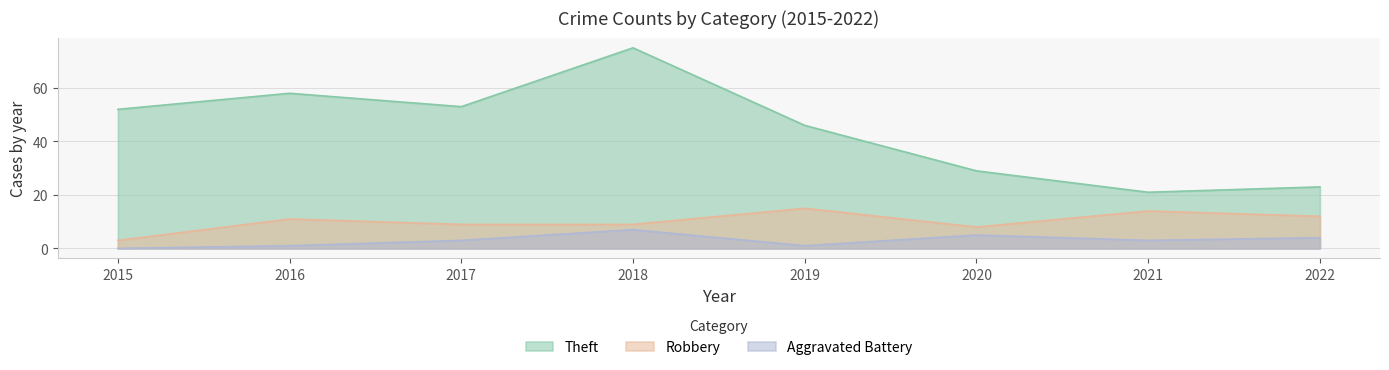

The Aggravated Battery series shows 4 at 2015. True or false?

False